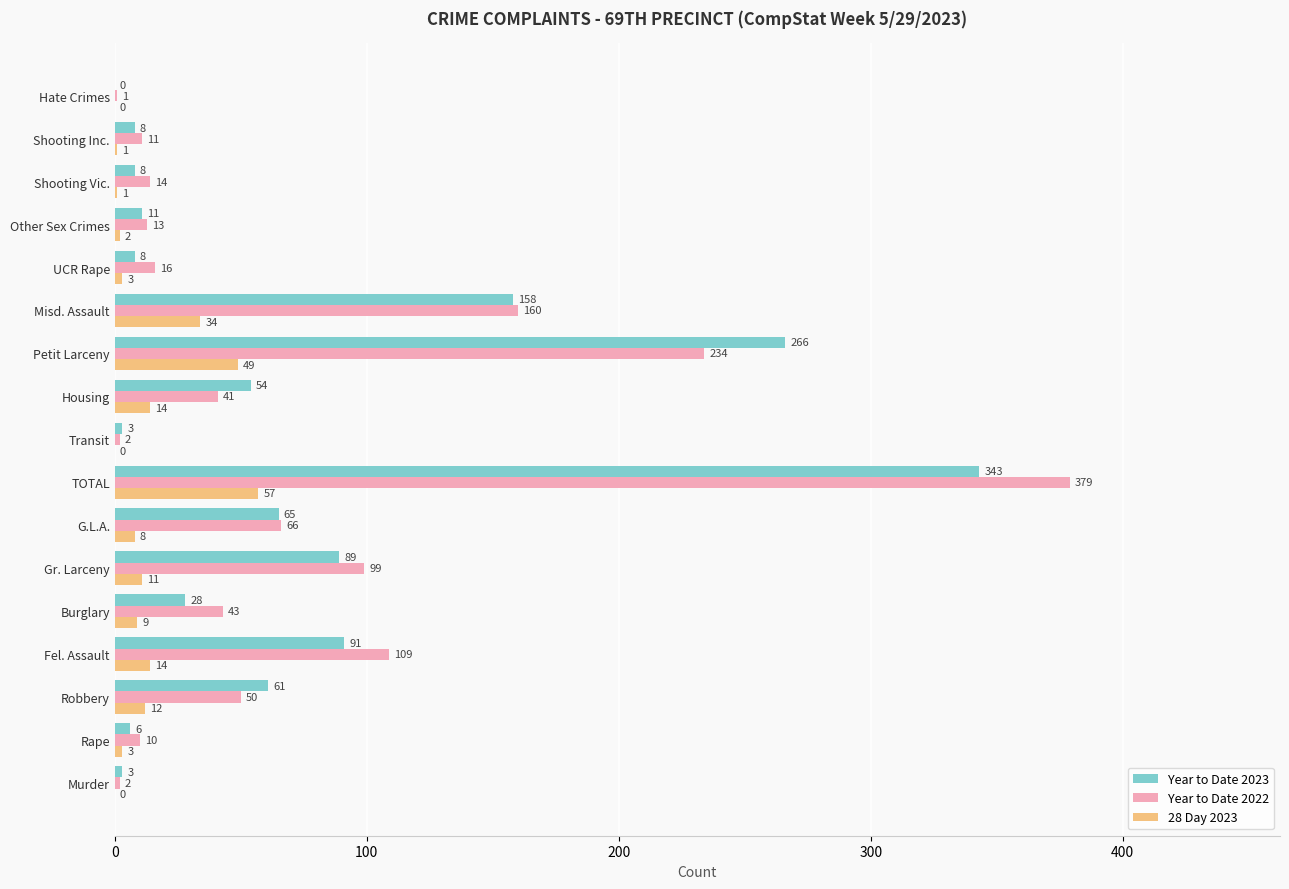

What is the sum of all 28 Day 2023 values?

218